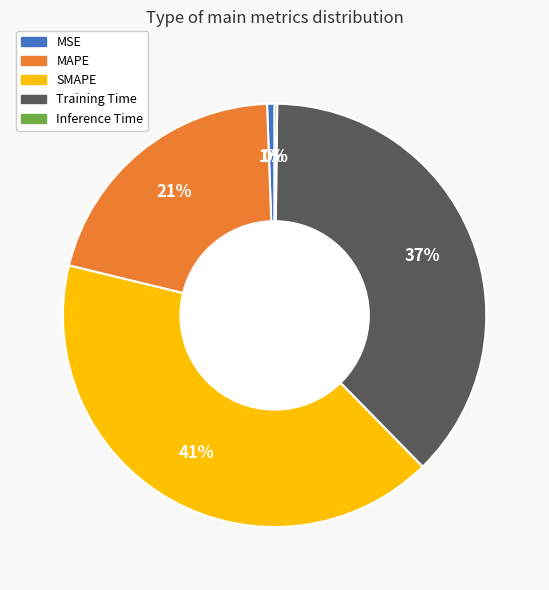

Does SMAPE account for over 50% of the chart?

No